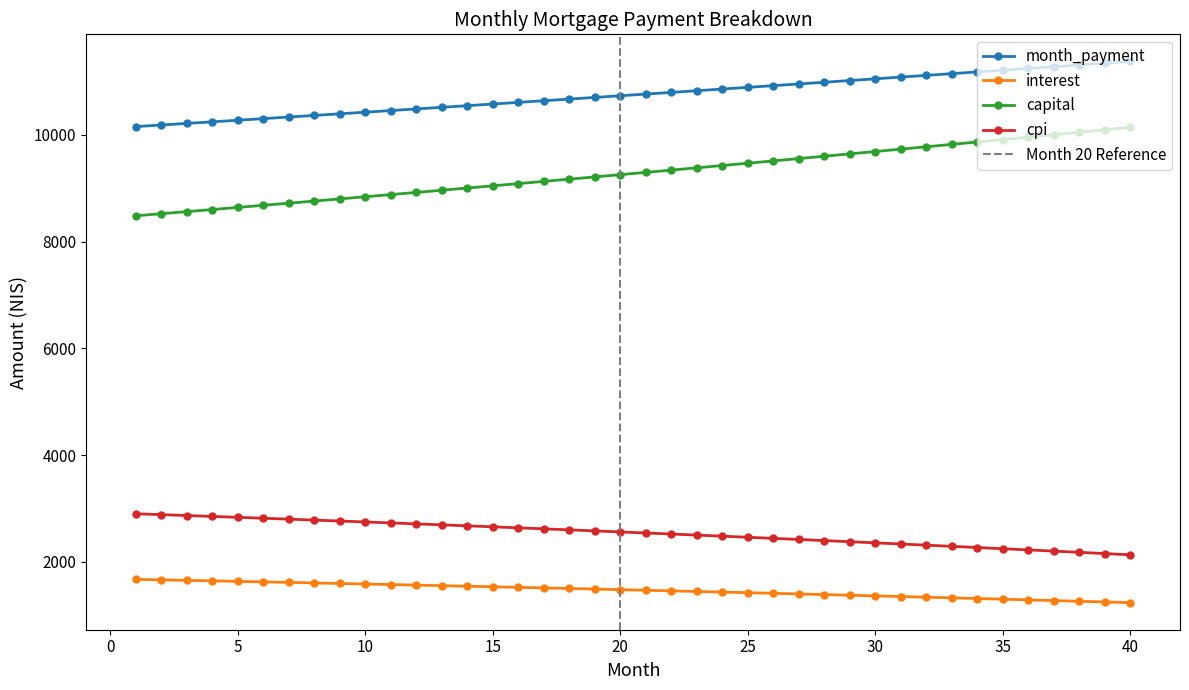

What is the difference between the maximum and second lowest values in the cpi series?

745.7